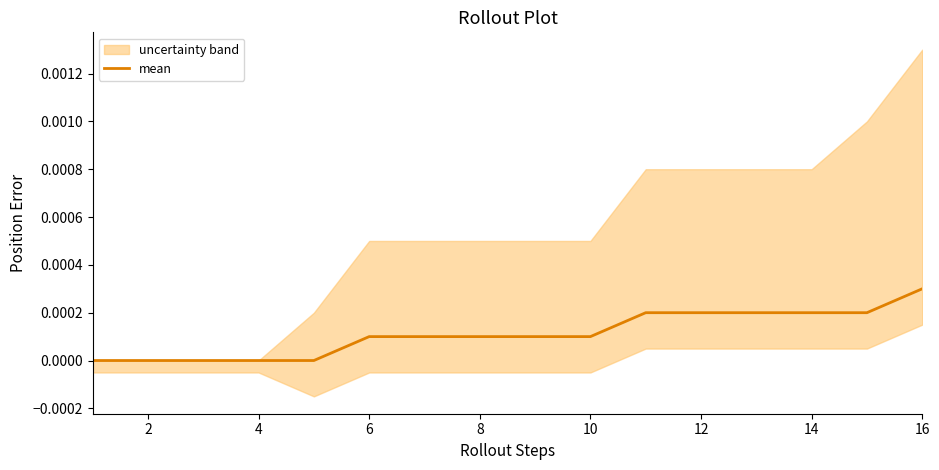

Which category has the highest value in the mean series?

16